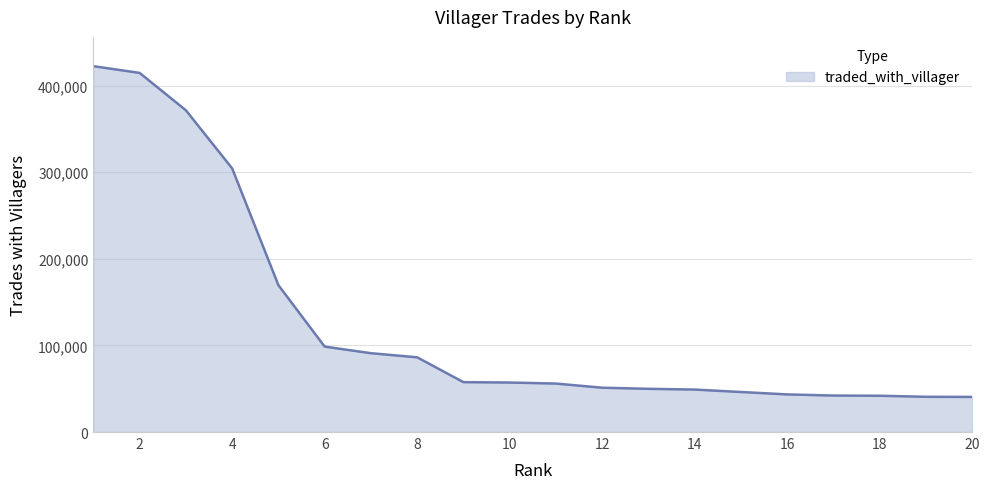

What is the smallest value displayed?

40554